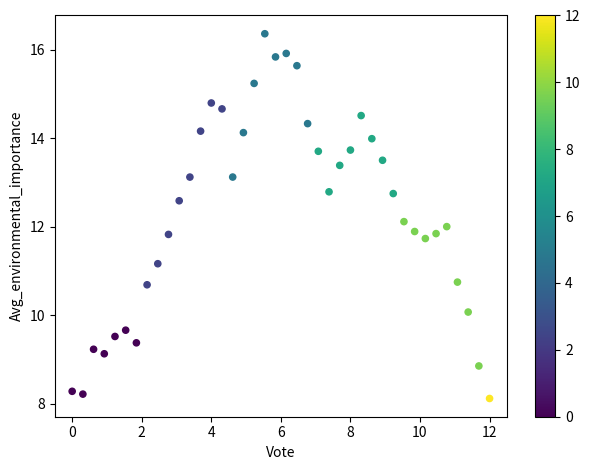

What is the range of X values (max minus min)?

12.0